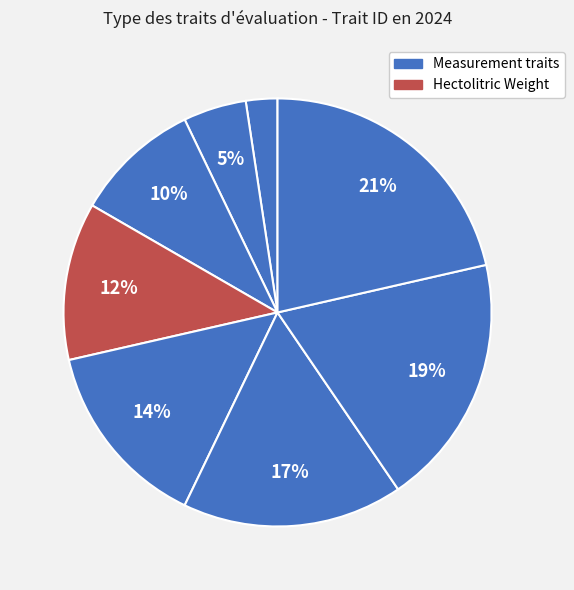

How many slices are in this pie chart?

8